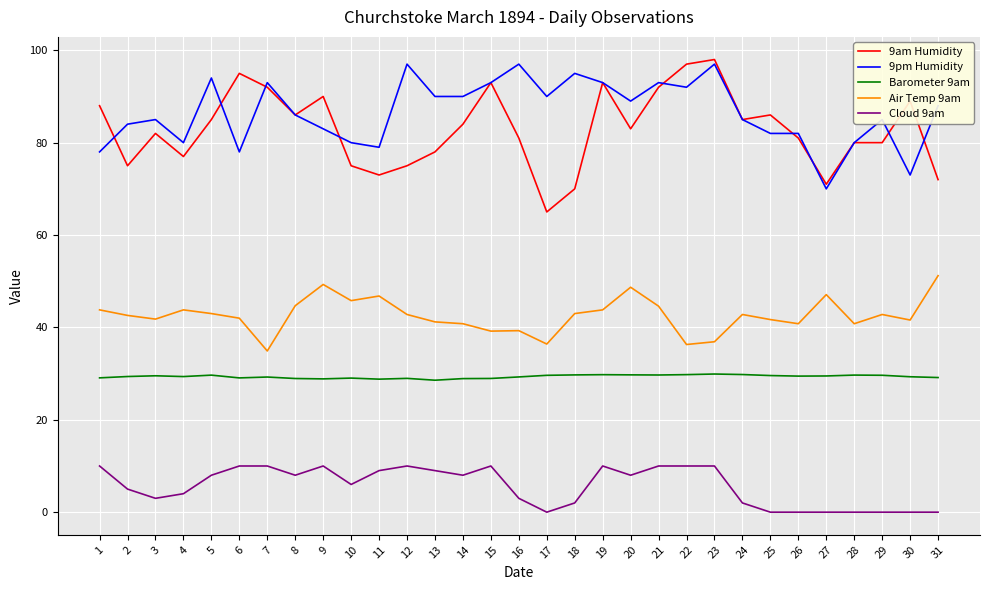

What is the maximum value shown in the chart?

98.0